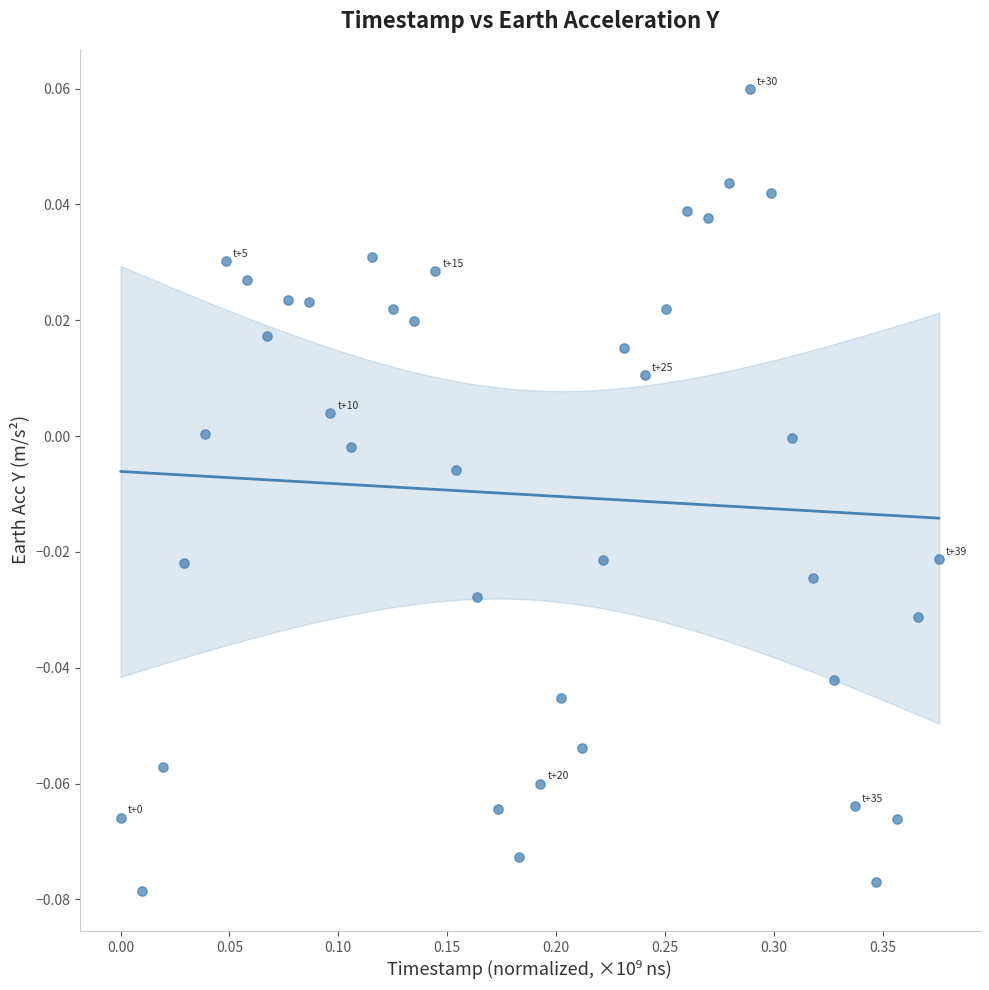

What is the range of X values (max minus min)?

0.4